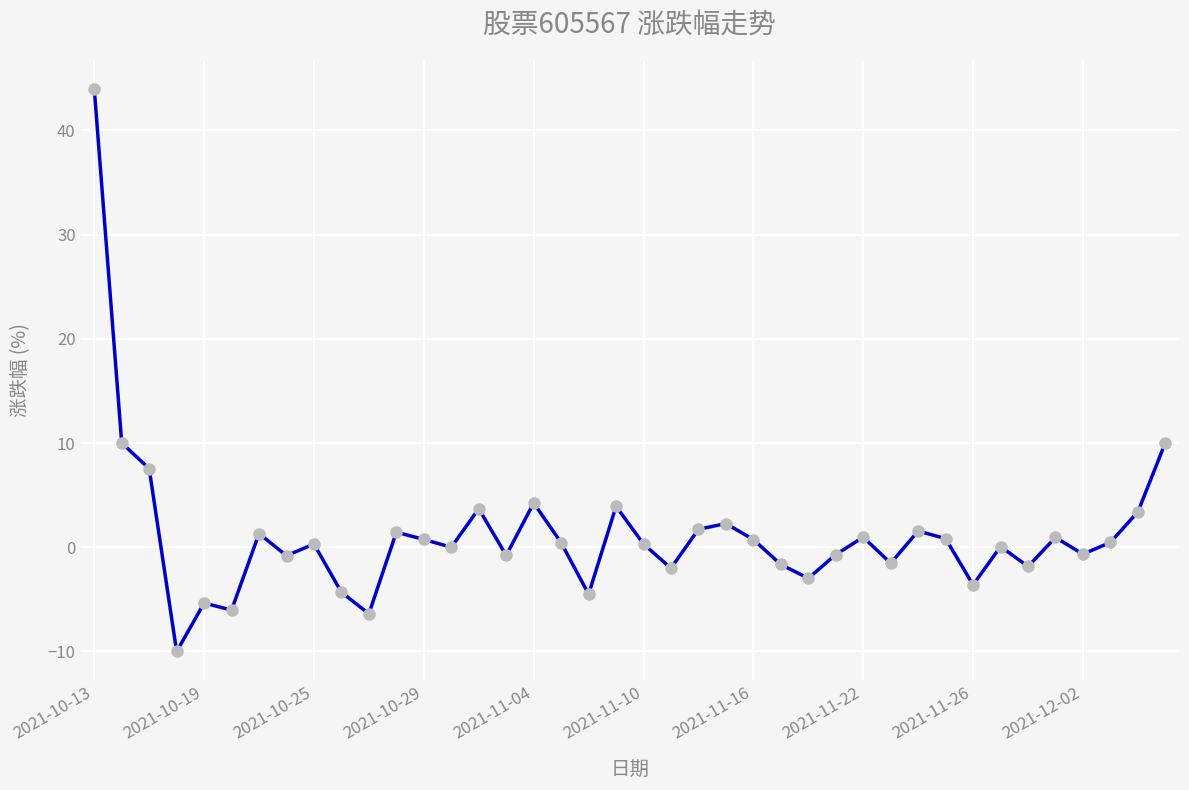

Count the number of data series in this chart.

1